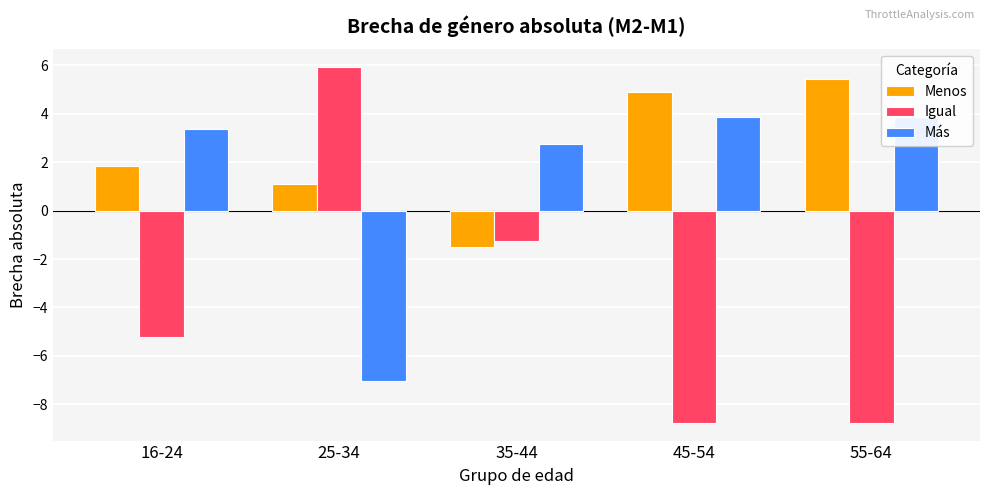

What position from the left is 25-34?

2